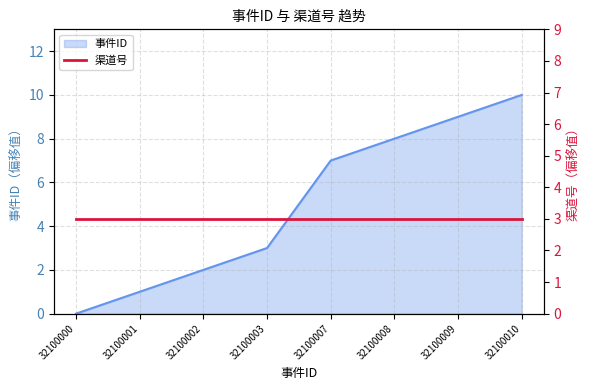

Reading left to right, what are all the values shown in this chart?

0	1	2	3	7	8	9	10